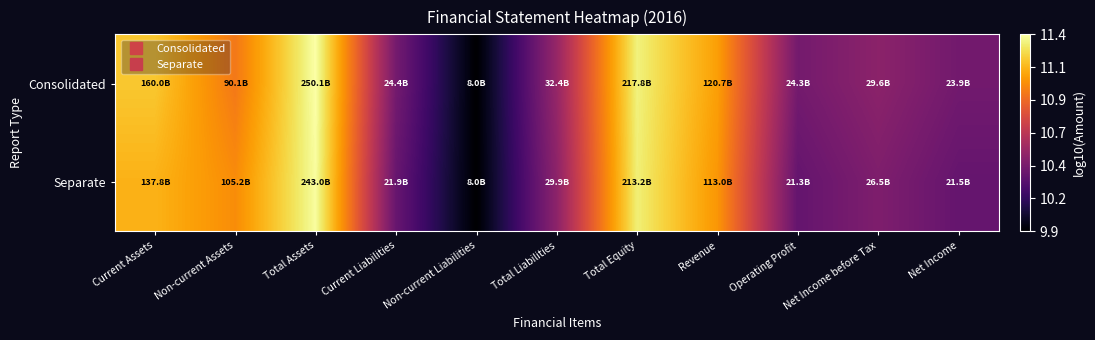

Reading left to right, what are all the values shown in this chart?

Consolidated: Current Assets=11.2	Non-current Assets=11.0	Total Assets=11.4	Current Liabilities=10.4	Non-current Liabilities=9.9	Total Liabilities=10.5	Total Equity=11.3	Revenue=11.1	Operating Profit=10.4	Net Income before Tax=10.5	Net Income=10.4
Separate: Current Assets=11.1	Non-current Assets=11.0	Total Assets=11.4	Current Liabilities=10.3	Non-current Liabilities=9.9	Total Liabilities=10.5	Total Equity=11.3	Revenue=11.1	Operating Profit=10.3	Net Income before Tax=10.4	Net Income=10.3